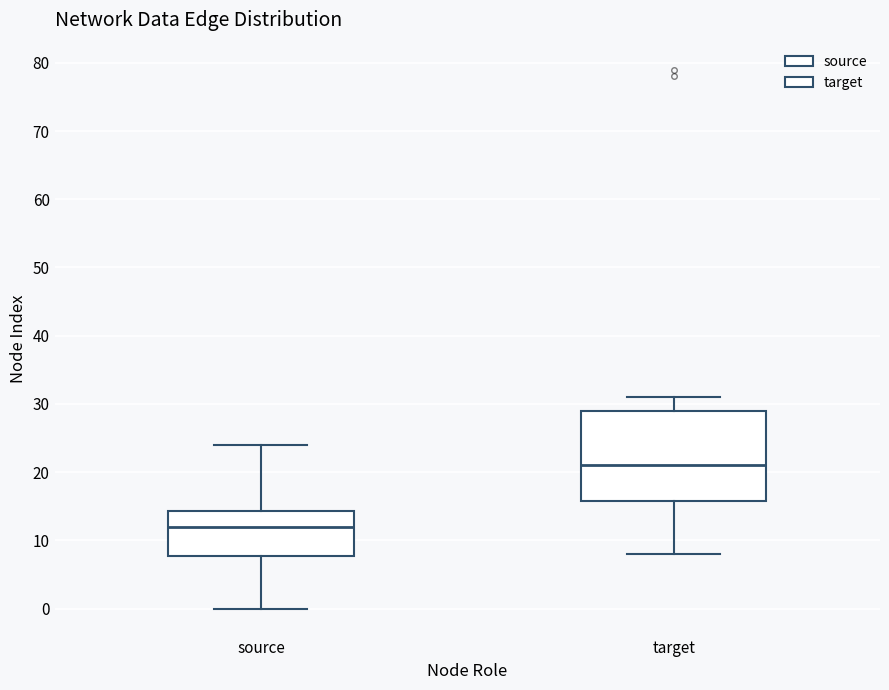

Reading left to right, read every box against the y-axis: the position of its median line, the range the box covers, and the ends of its whiskers. The values are not printed on the chart, so give them approximately, as read against the axis.

source: median 12, box 8 to 14, whiskers 0 to 24
target: median 21, box 16 to 29, whiskers 8 to 31